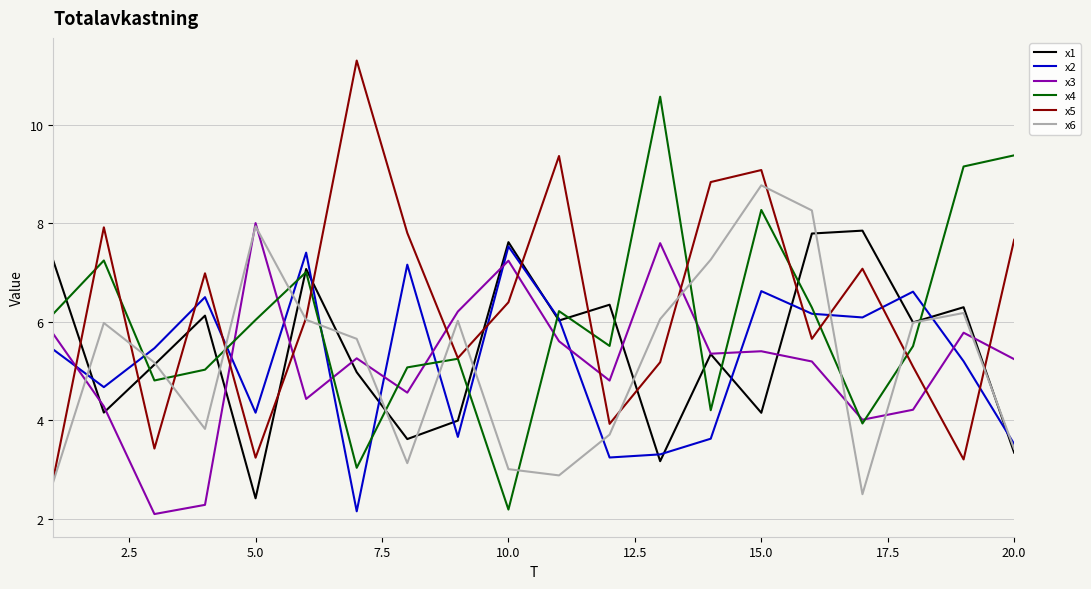

List the series in order of their peak value, highest first.

x5, x4, x6, x3, x1, x2